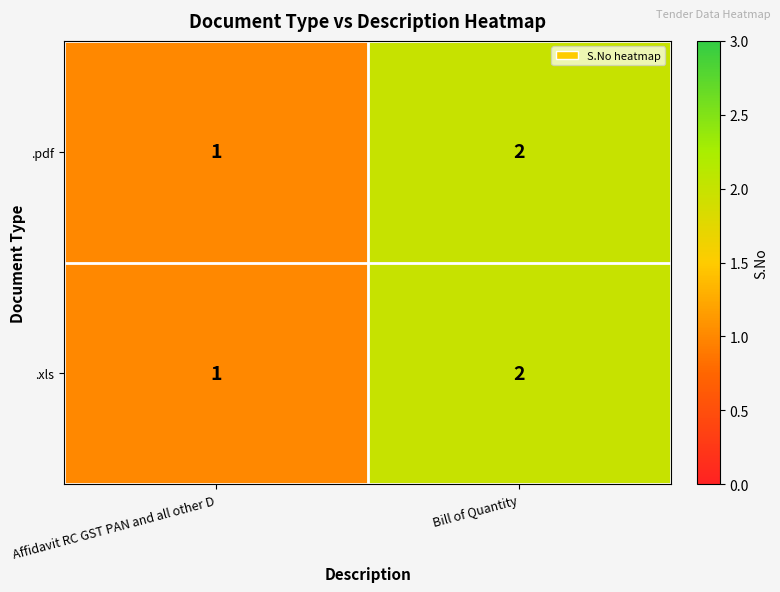

What is the minimum value shown in the chart?

1